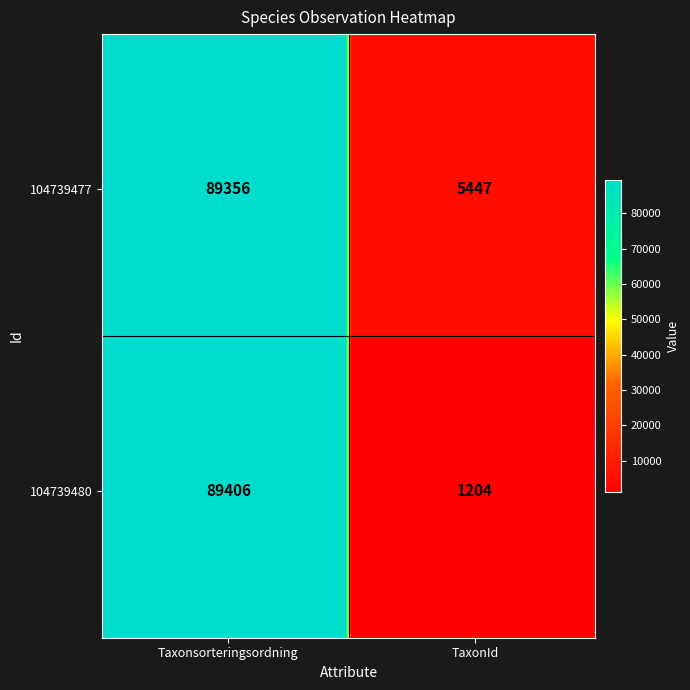

At which category does the chart reach its peak across all series?

Taxonsorteringsordning